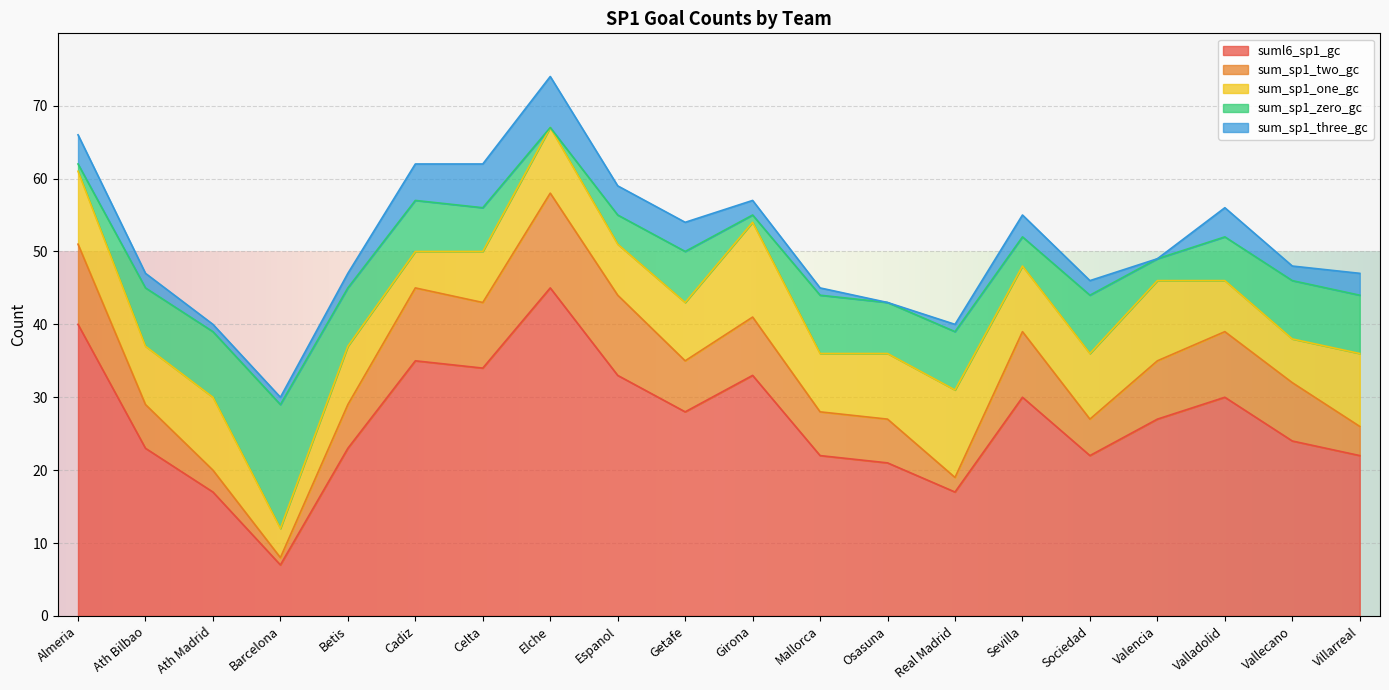

What is the total value across all series at Real Madrid?

40